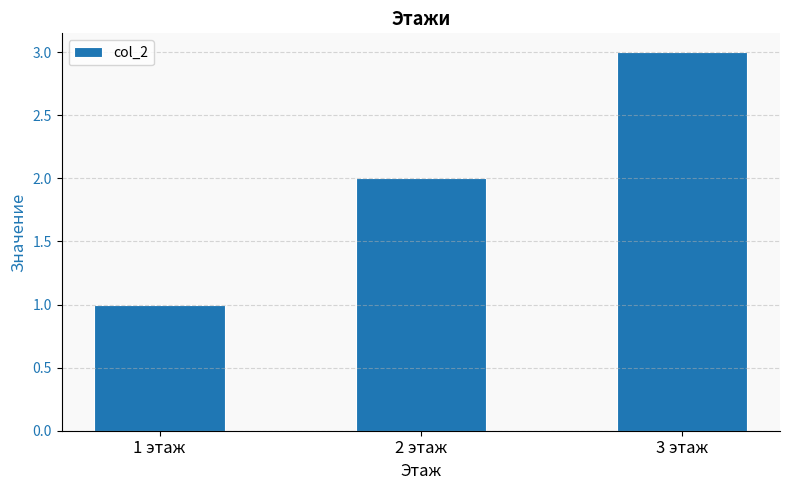

List the labels in order of value, largest first.

3 этаж, 2 этаж, 1 этаж